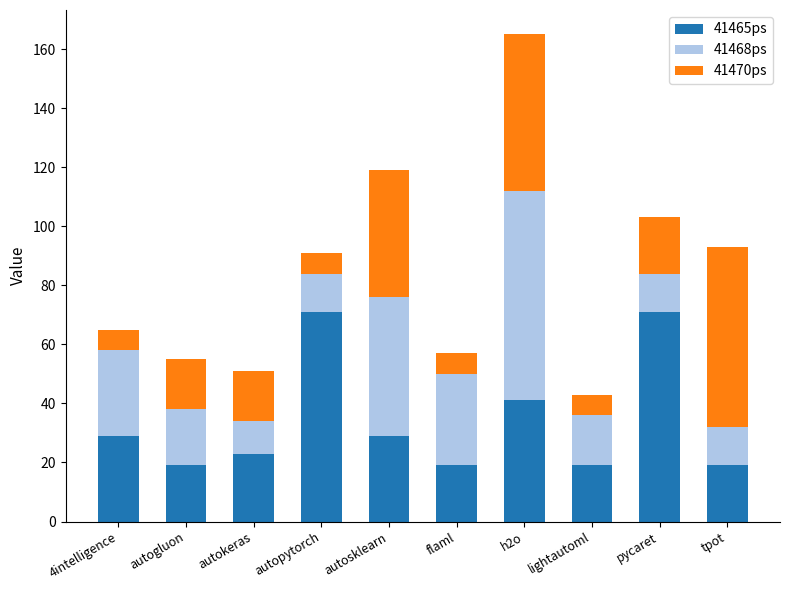

The value of 41465ps at pycaret is 32. True or false?

False